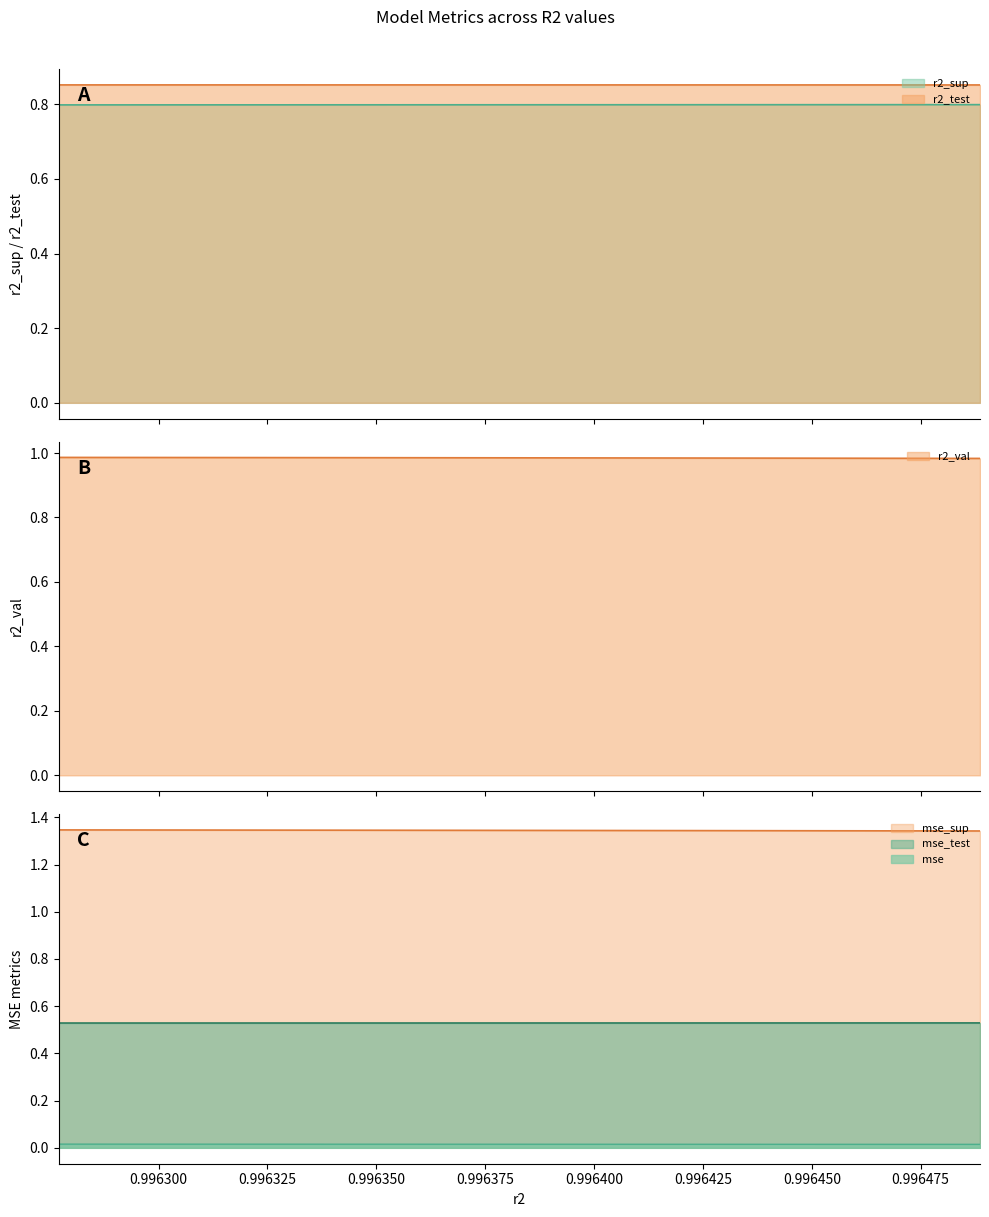

True or false: r2_sup has a value of 1.2 at model_2_44_8.

False